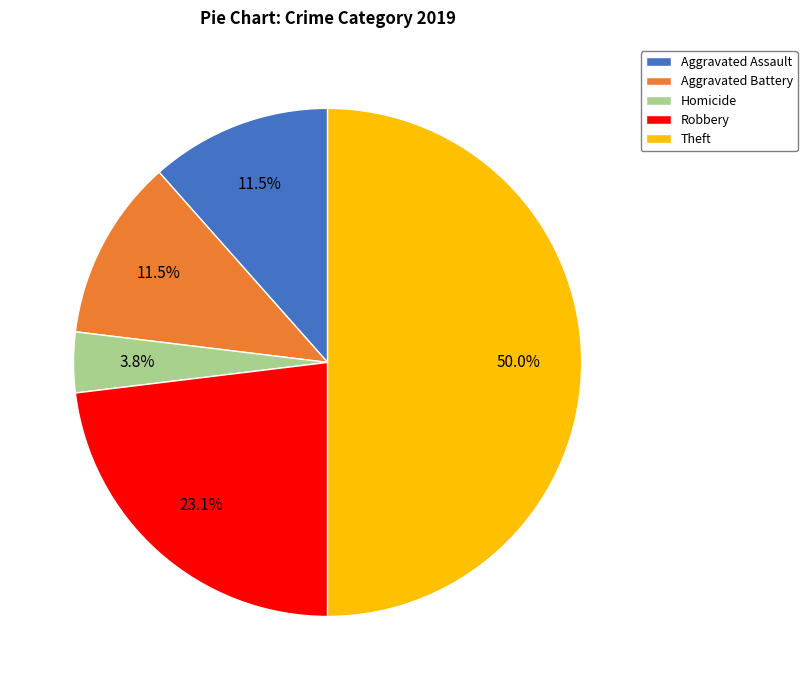

Is Aggravated Battery the majority of the pie?

No